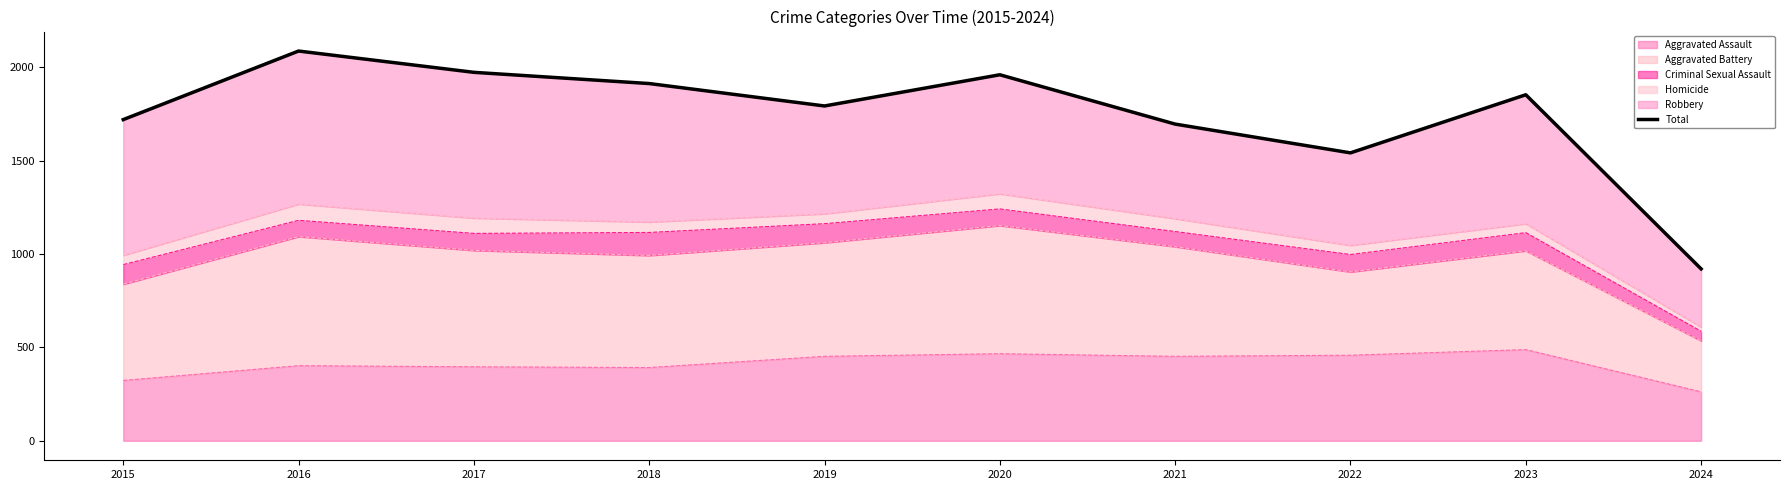

What is the value of the 9th point from the left?

1852